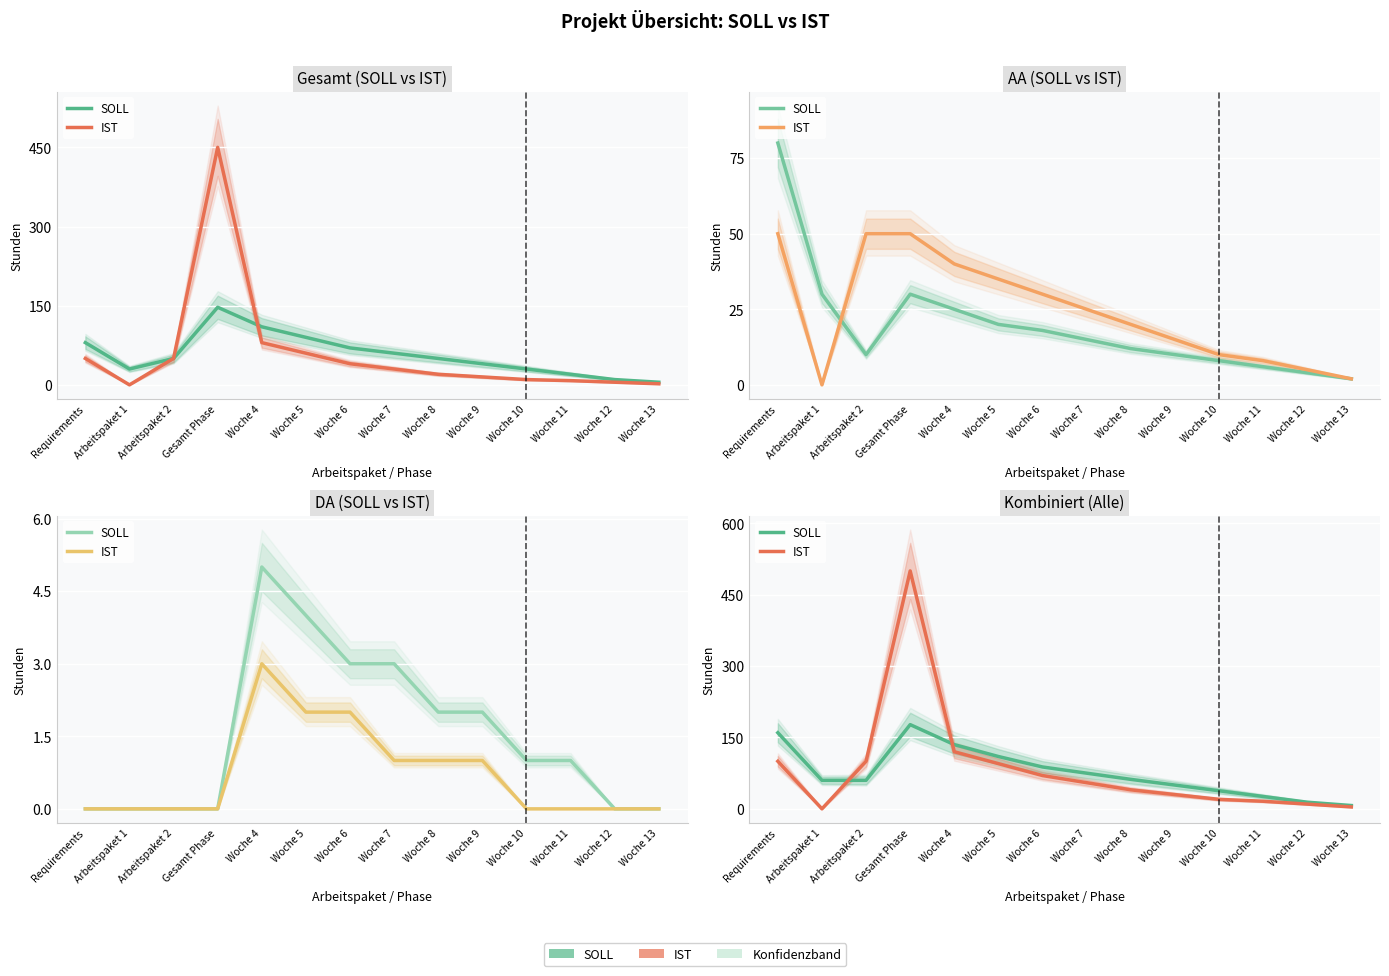

At which label does IST first exceed 55?

Requirements